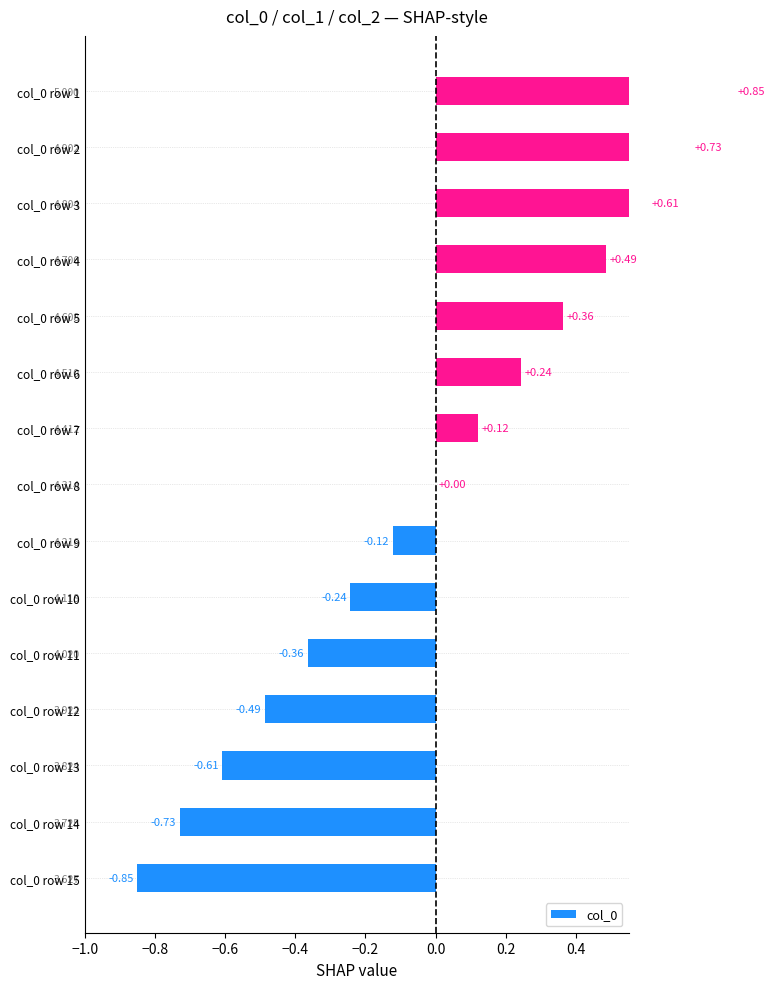

What is the smallest value displayed?

-0.8